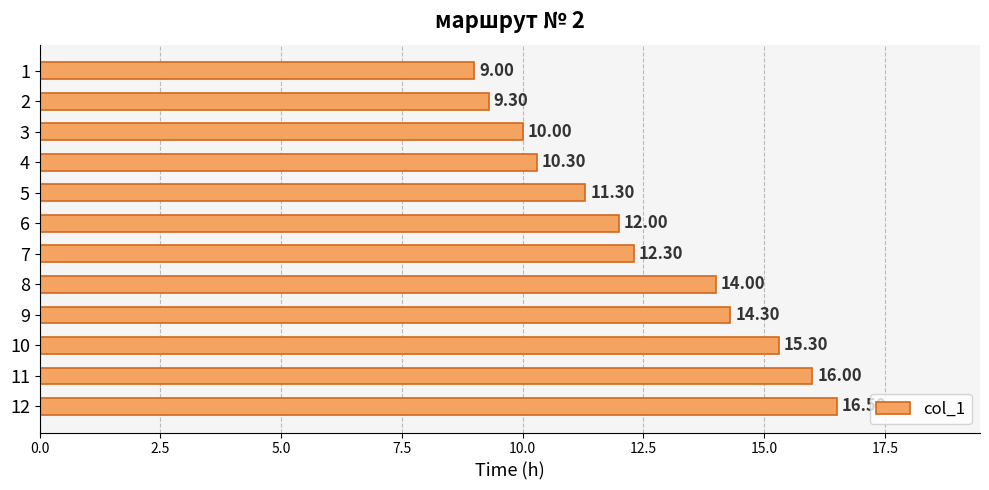

Approximately how many times larger is the value at 4 compared to 11?

0.6